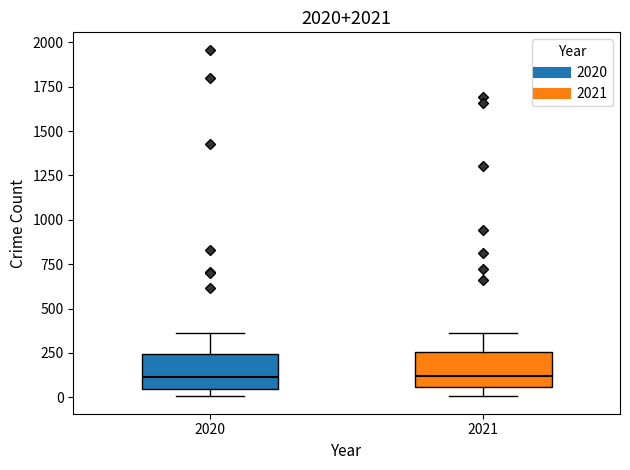

Reading left to right, read every box against the y-axis: the position of its median line, the range the box covers, and the ends of its whiskers. The values are not printed on the chart, so give them approximately, as read against the axis.

2020: median 100, box 50 to 250, whiskers 0 to 350
2021: median 100, box 50 to 250, whiskers 0 to 350